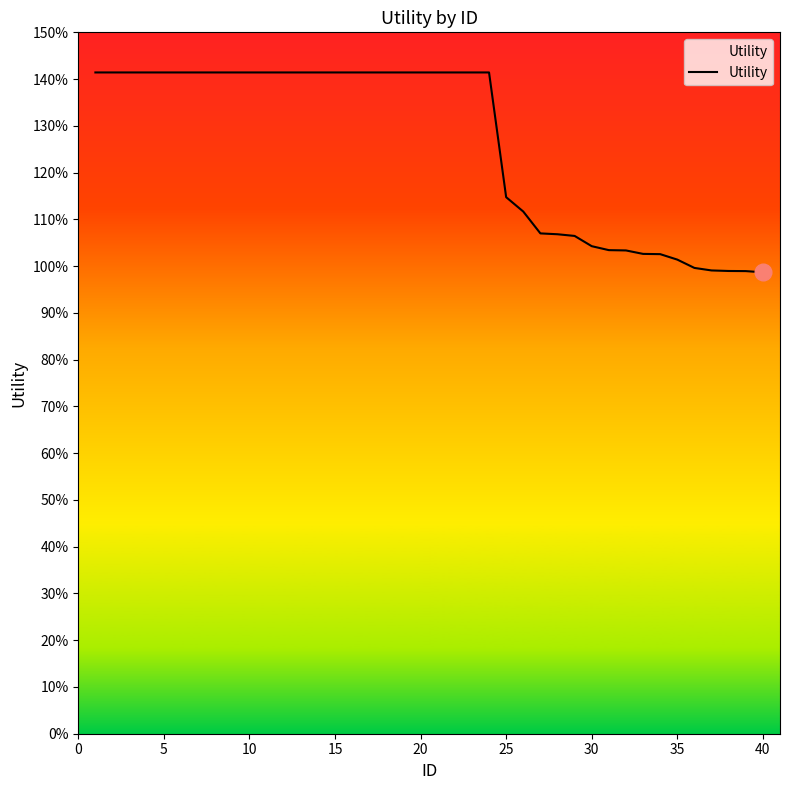

What is the difference between the maximum and minimum values?

0.4